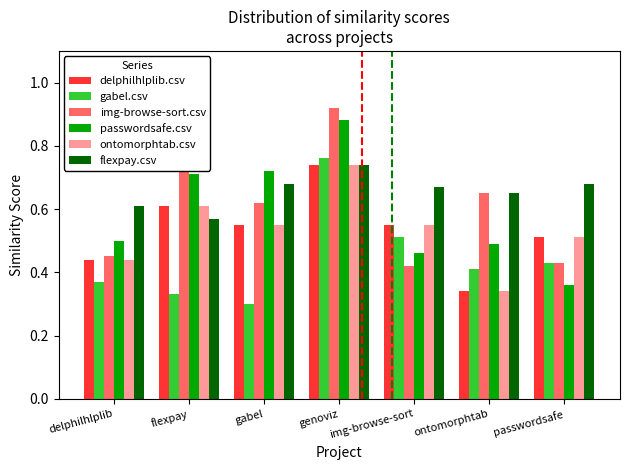

At how many categories does at least one series exceed 0?

7